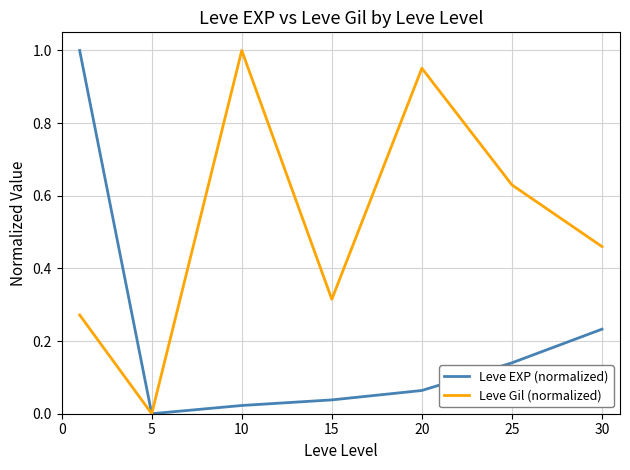

Count the number of categories in the chart.

7